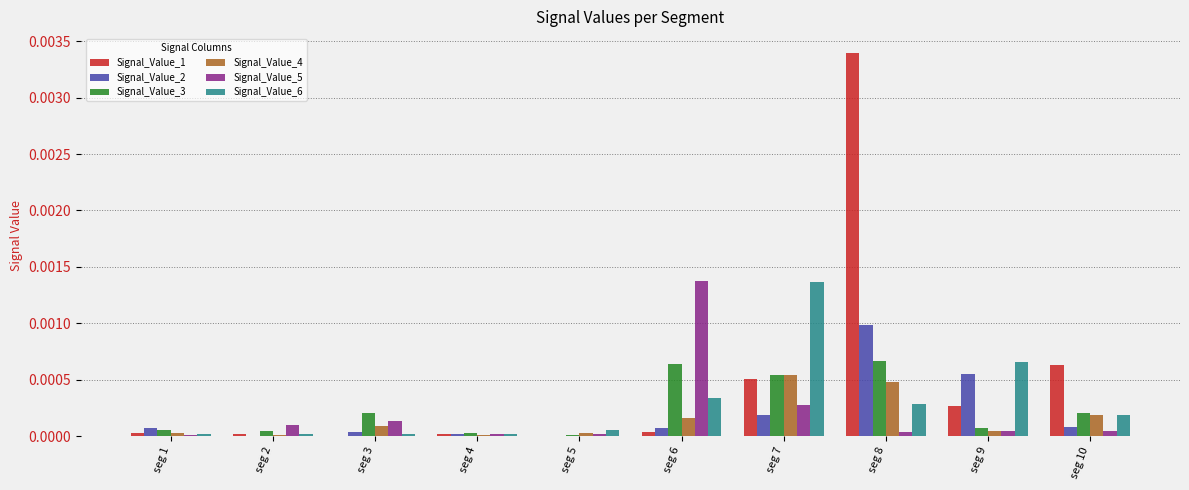

Between seg 3 and seg 5, which series saw the biggest shift?

Signal_Value_3